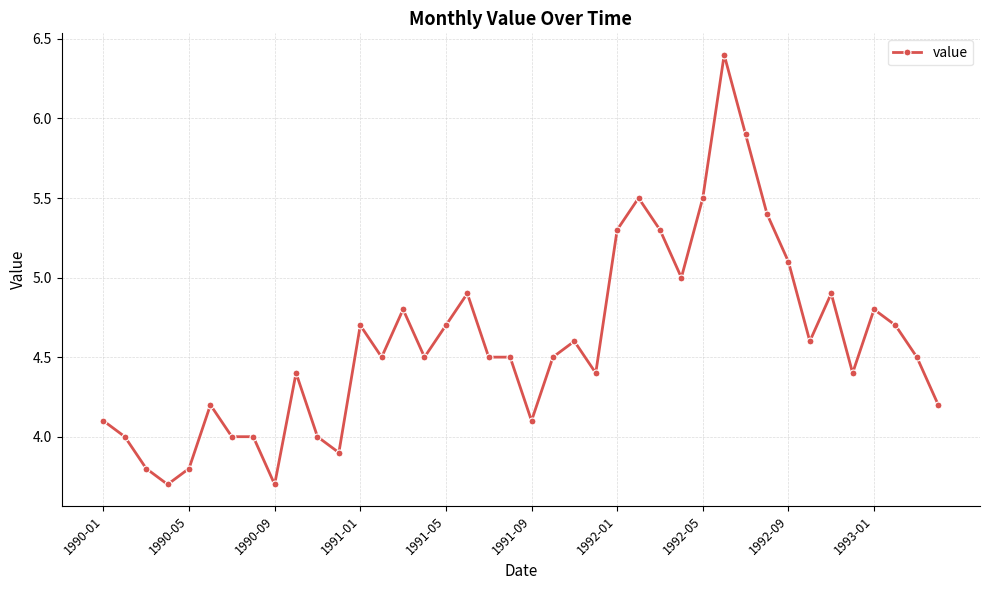

Does the chart display data point markers on the line(s)?

Yes